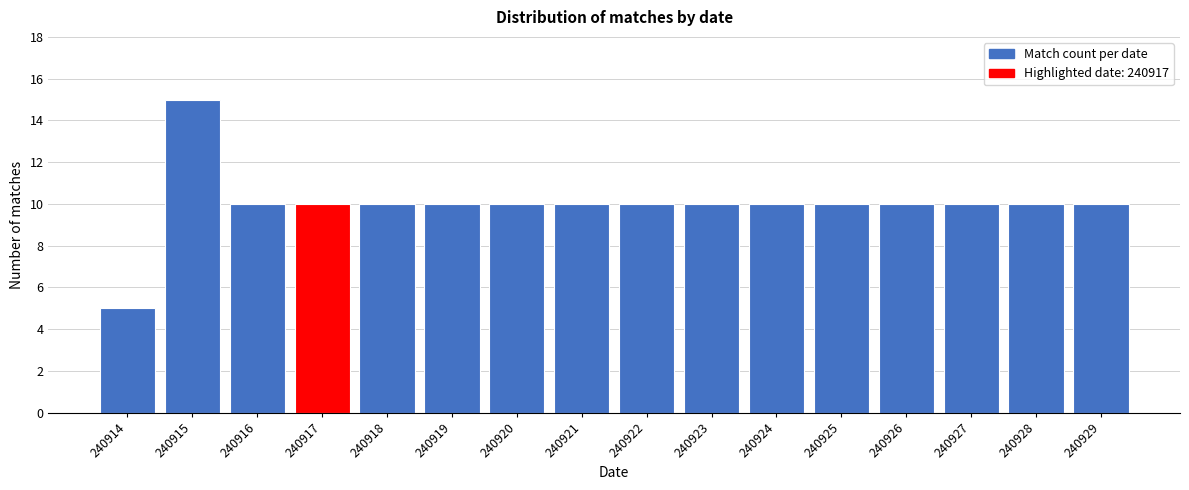

Reading right to left, transcribe all the data shown in this chart.

240929=10	240928=10	240927=10	240926=10	240925=10	240924=10	240923=10	240922=10	240921=10	240920=10	240919=10	240918=10	240917=10	240916=10	240915=15	240914=5